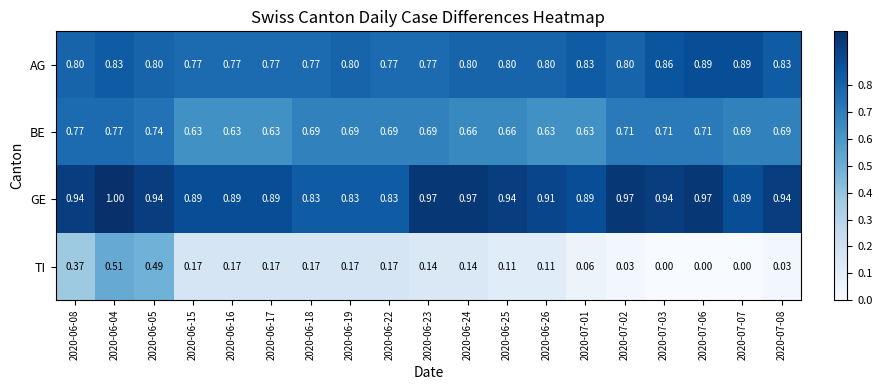

Is the value of TI at 2020-06-05 greater than the value of AG at 2020-06-17?

No